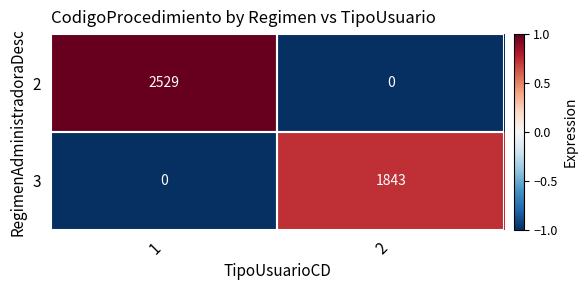

What is the greatest value displayed?

2529